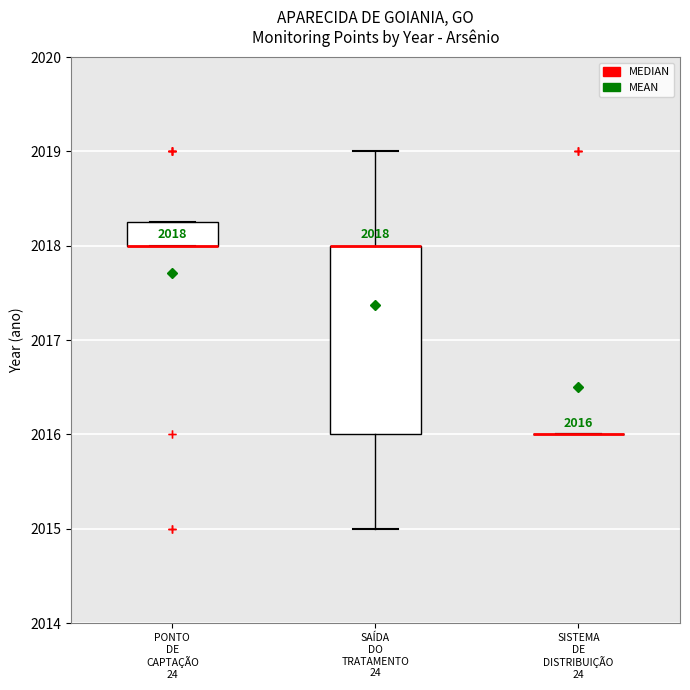

Comparing the boxes themselves (not the whiskers), which one is the tallest?

SAÍDA DO TRATAMENTO 24